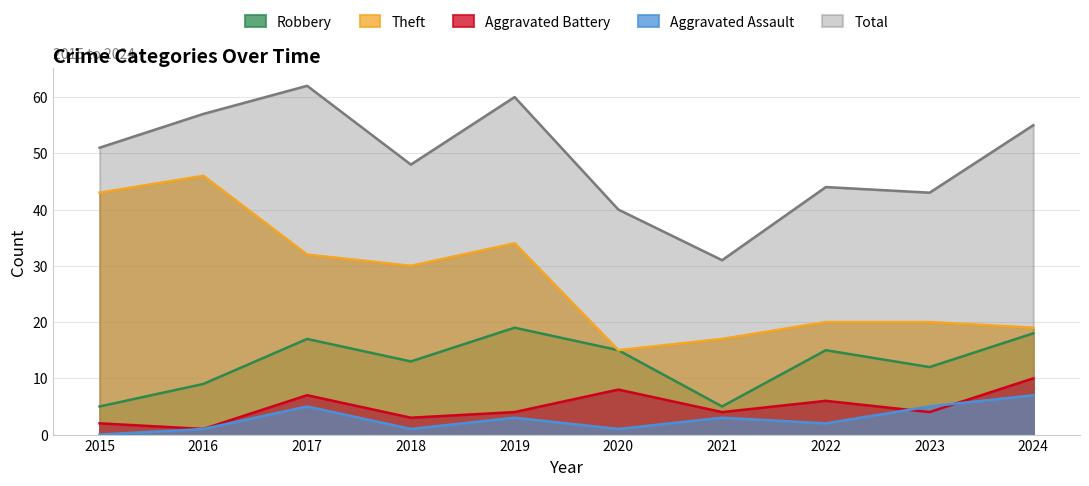

True or false: Robbery and Total intersect in this chart.

False